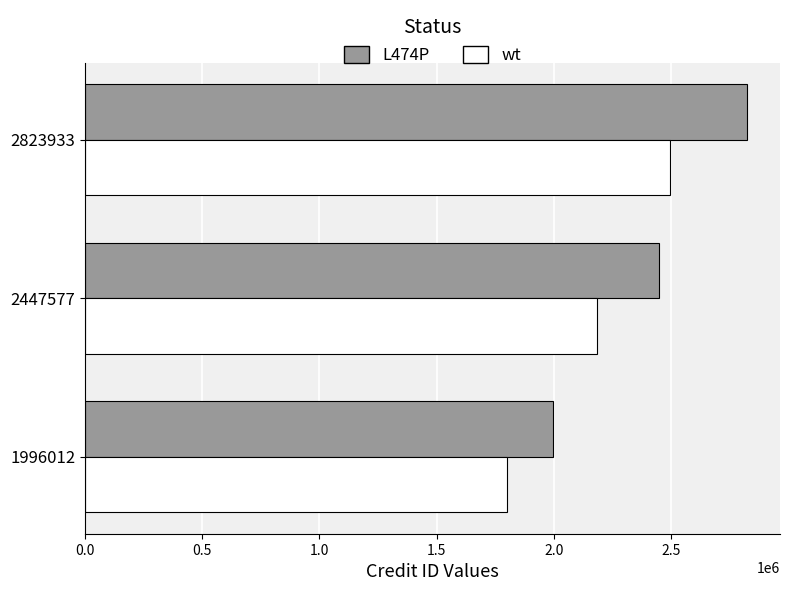

Is the value of L474P at 2823933 greater than the value of wt at 2823933?

Yes